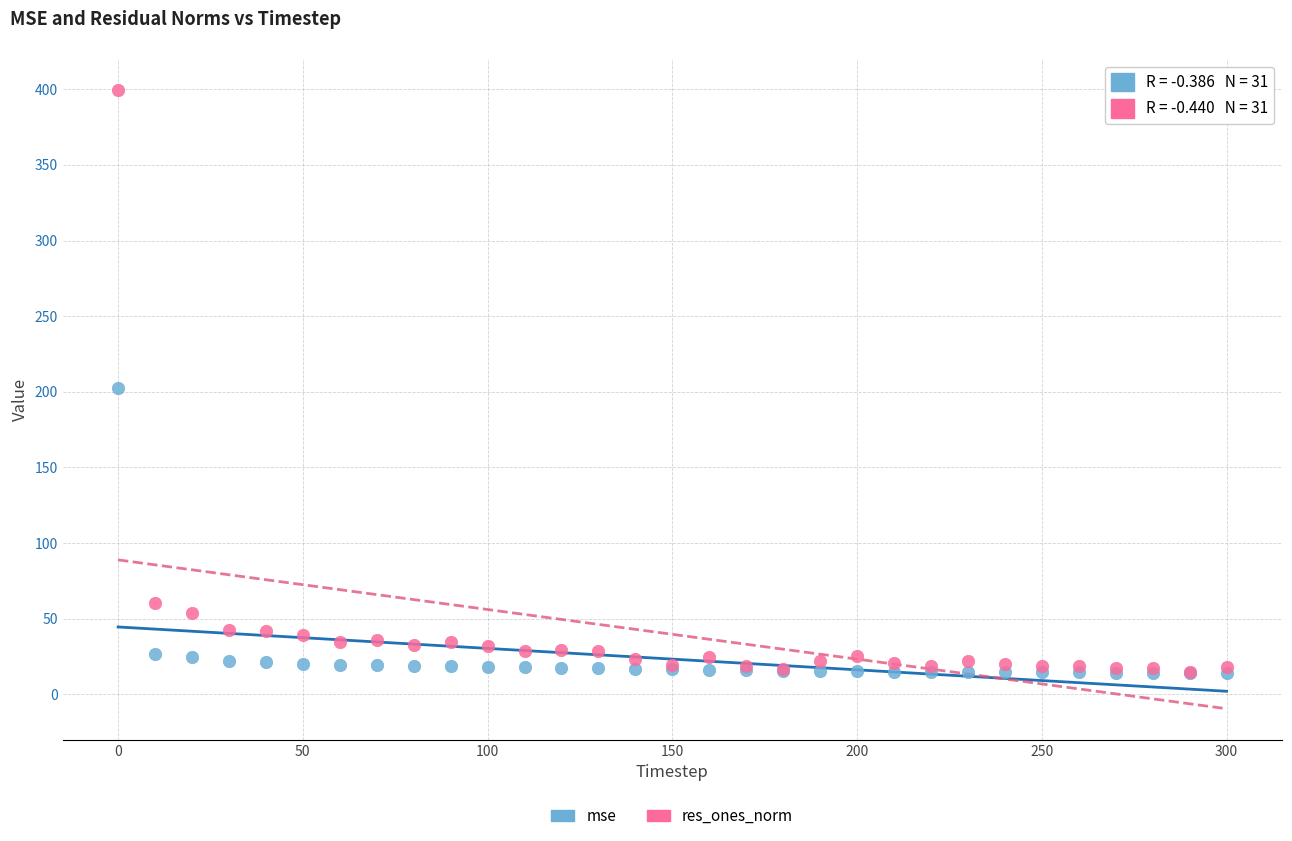

In the mse series, what Y value is closest to 108?

27.0